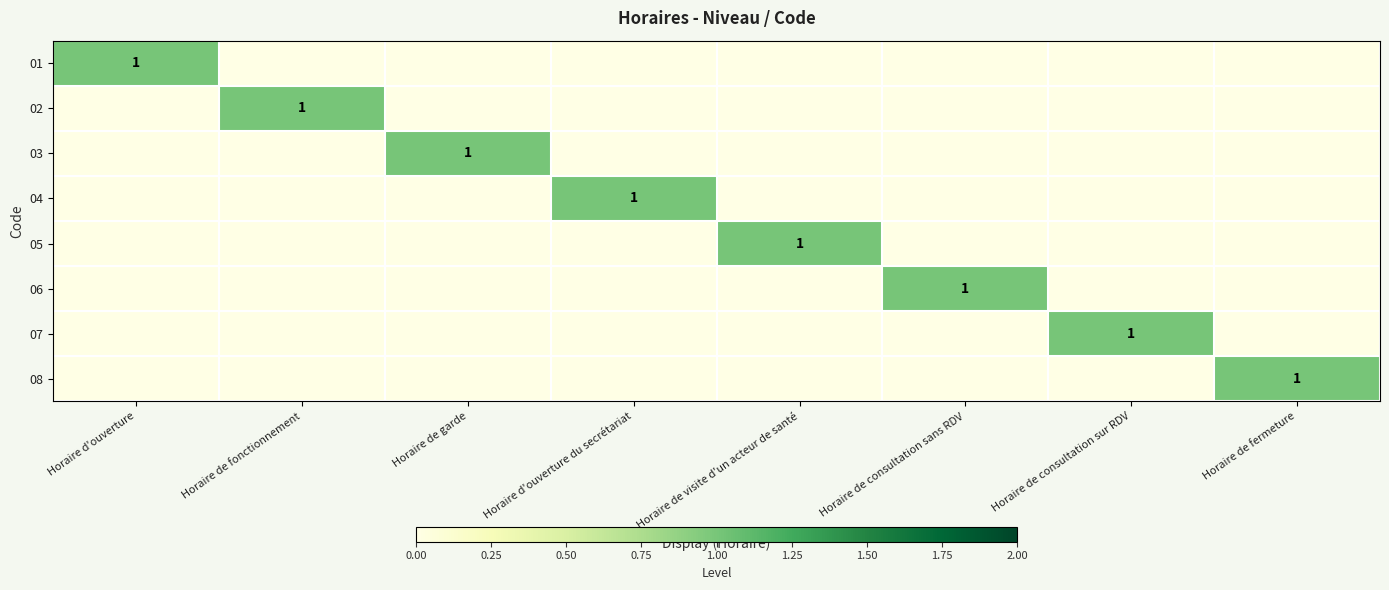

The value of 08 at Horaire de fermeture is 0. True or false?

False